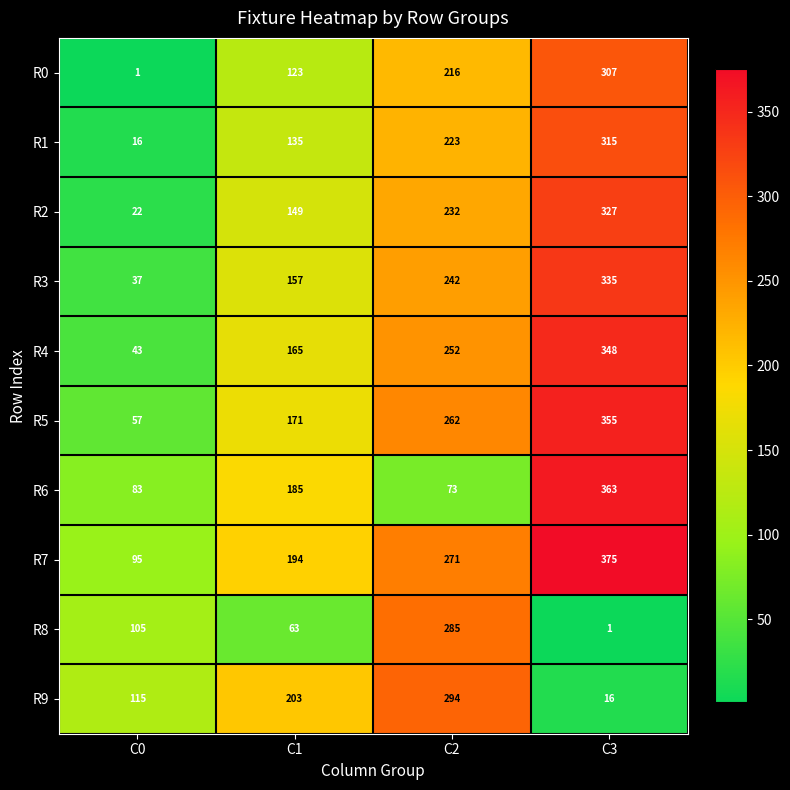

Which series has the widest spread of values?

R0